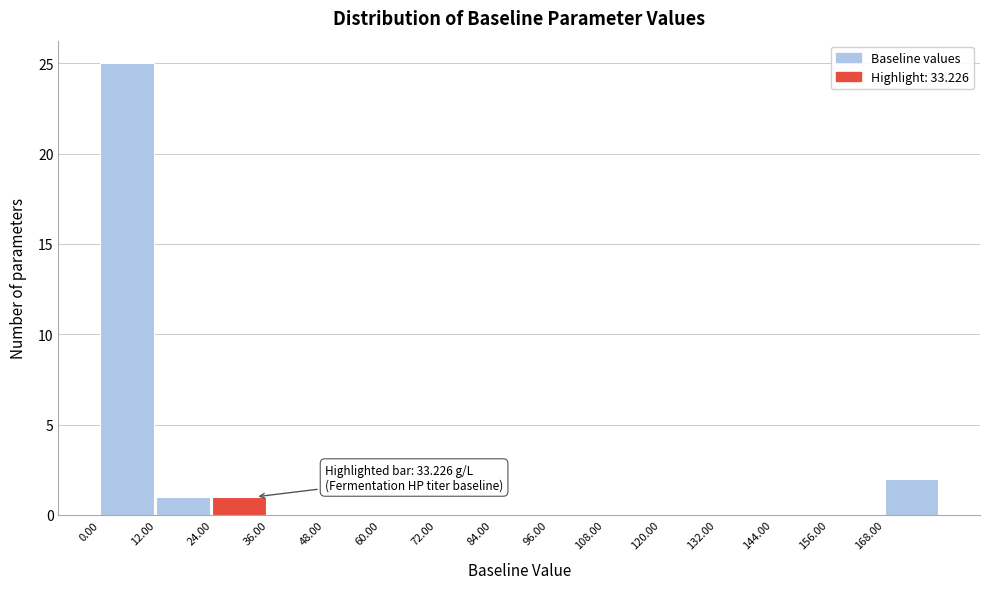

Which range on the x-axis has the tallest bar?

0 to 12